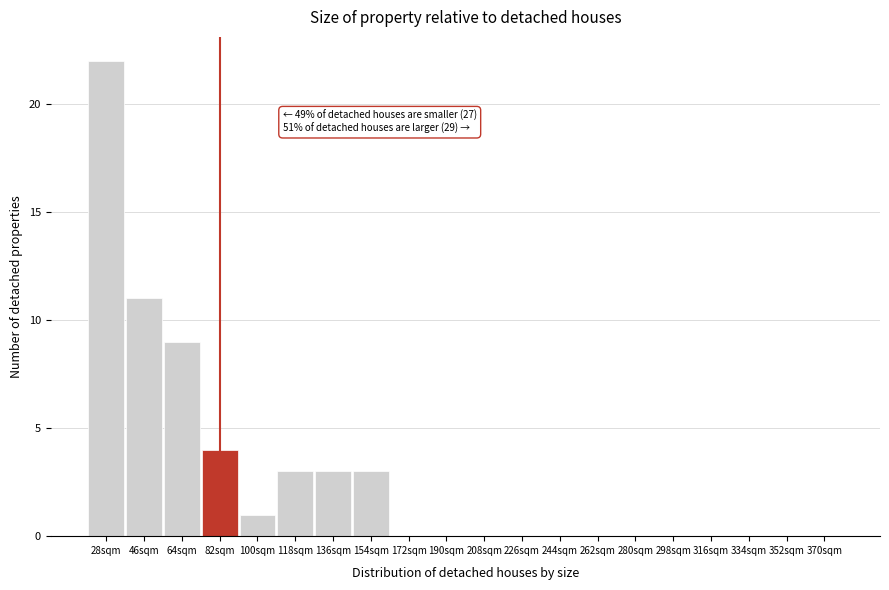

Reading left to right, extract all data points from this chart.

28sqm=22	46sqm=11	64sqm=9	82sqm=4	100sqm=1	118sqm=3	136sqm=3	154sqm=3	172sqm=0	190sqm=0	208sqm=0	226sqm=0	244sqm=0	262sqm=0	280sqm=0	298sqm=0	316sqm=0	334sqm=0	352sqm=0	370sqm=0